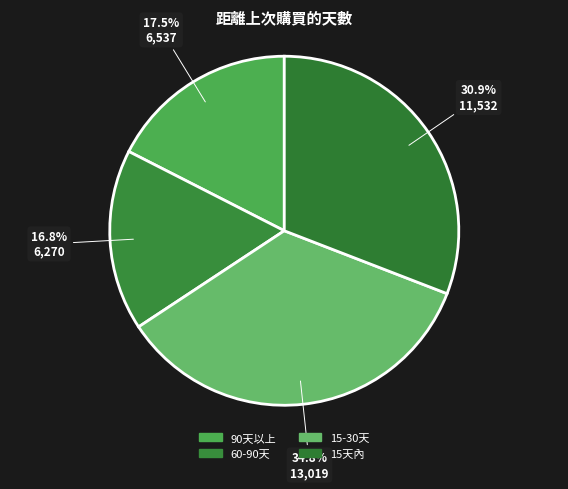

Which has a higher value, 90天以上 or 60-90天?

90天以上